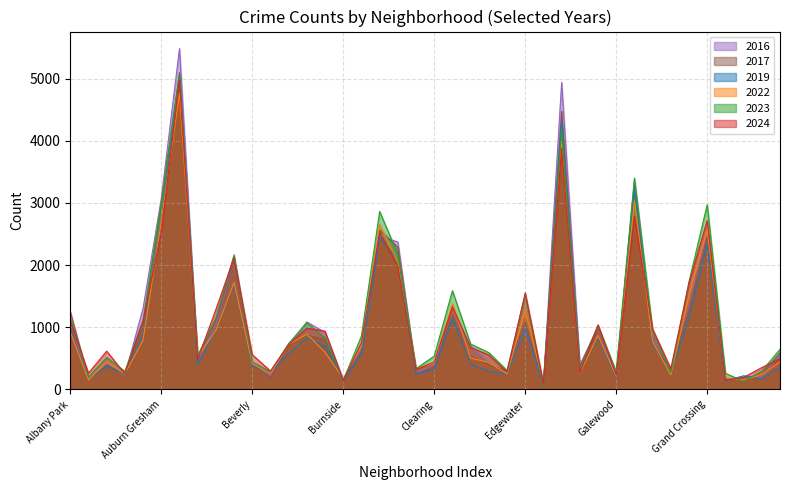

What is the label of the 36th point from the left?

Grand Crossing